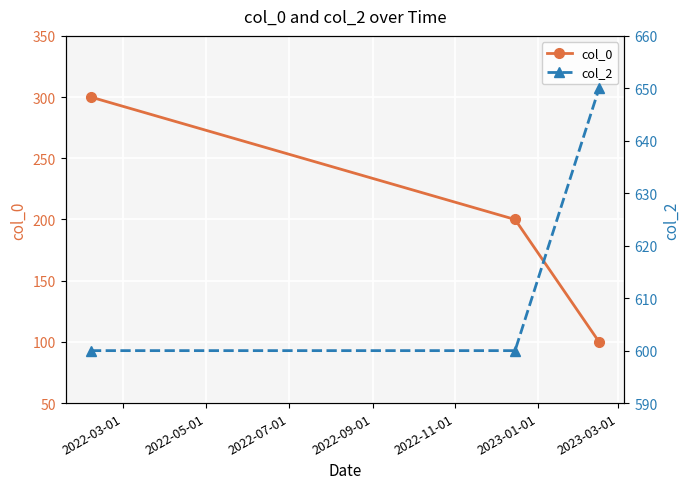

At which label does col_0 first exceed 200?

2022-03-01